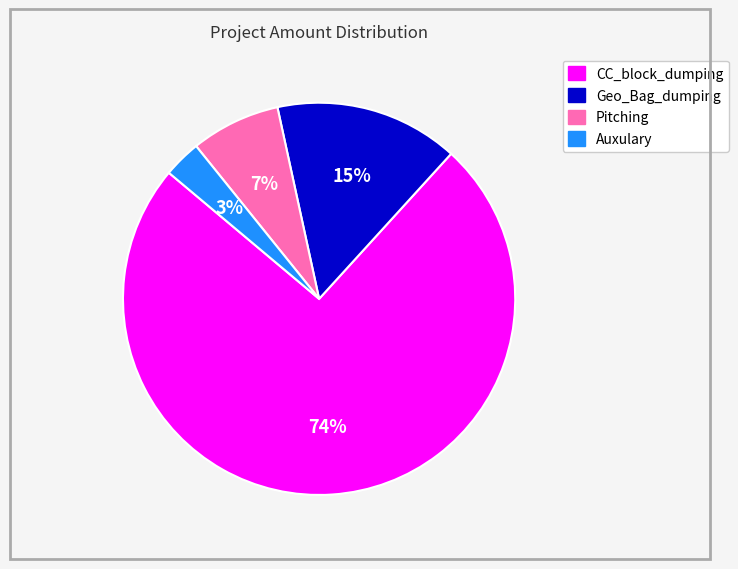

How many slices are in this pie chart?

4